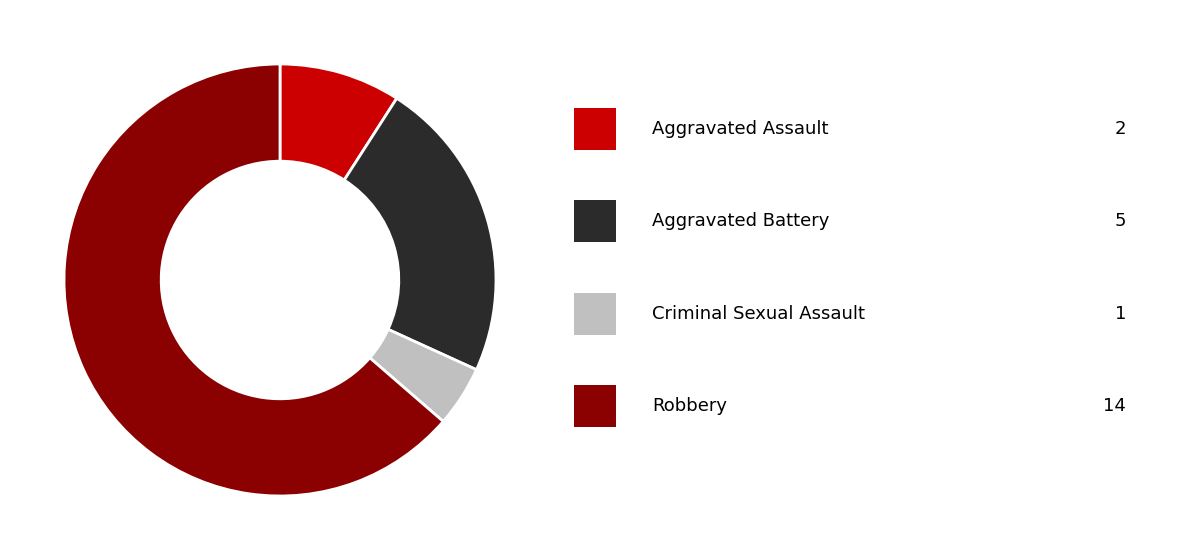

Is there a majority slice in this chart?

Yes